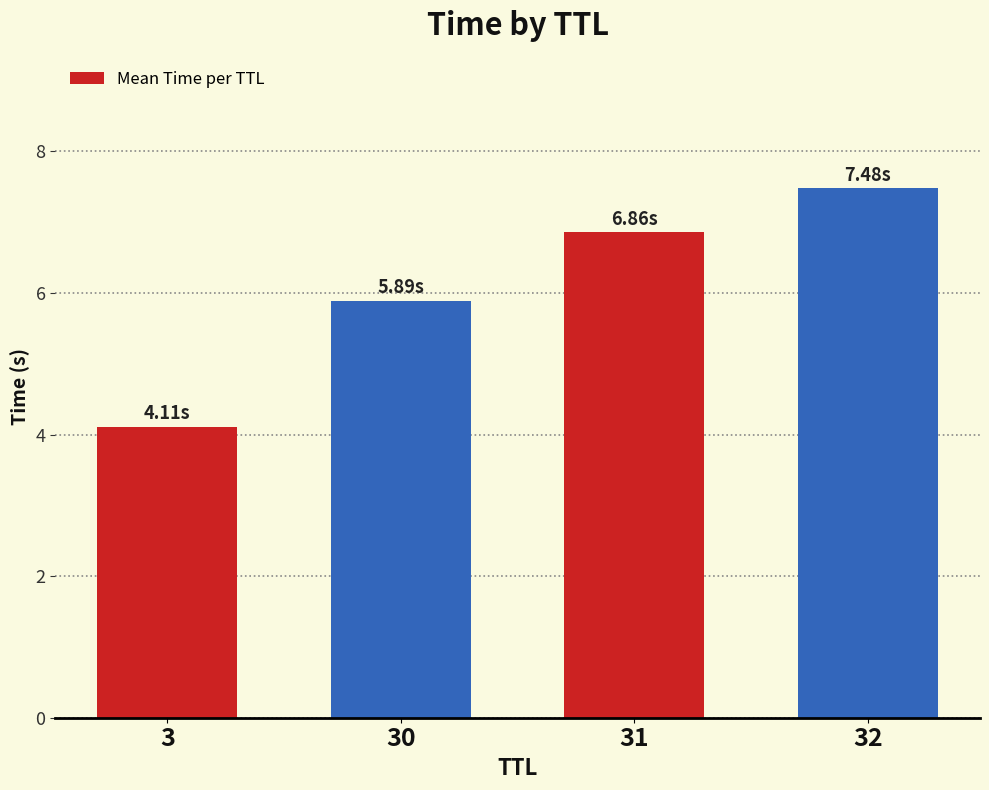

Between 32 and 31, which is larger?

32